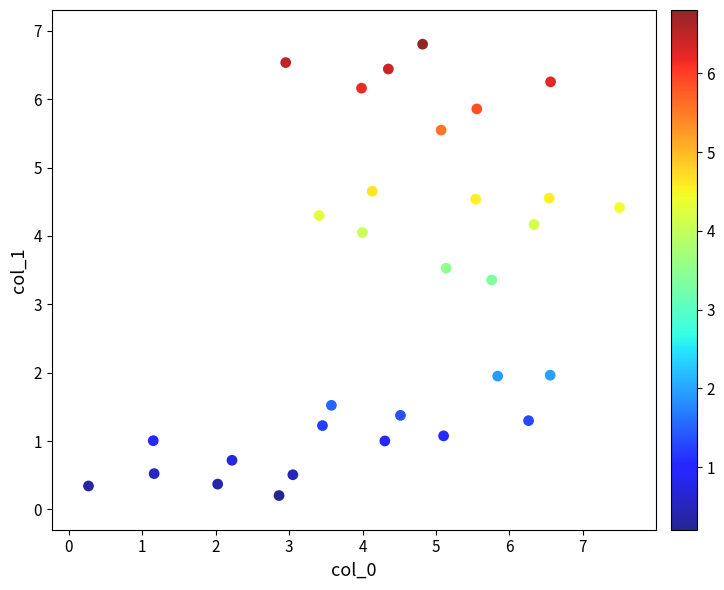

What Y value in the scatter plot is closest to 3?

3.4